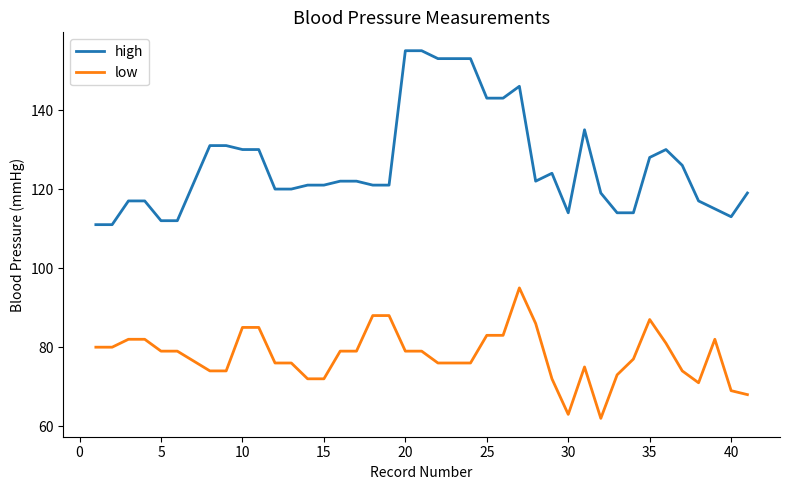

Which series has the largest total across all categories?

high